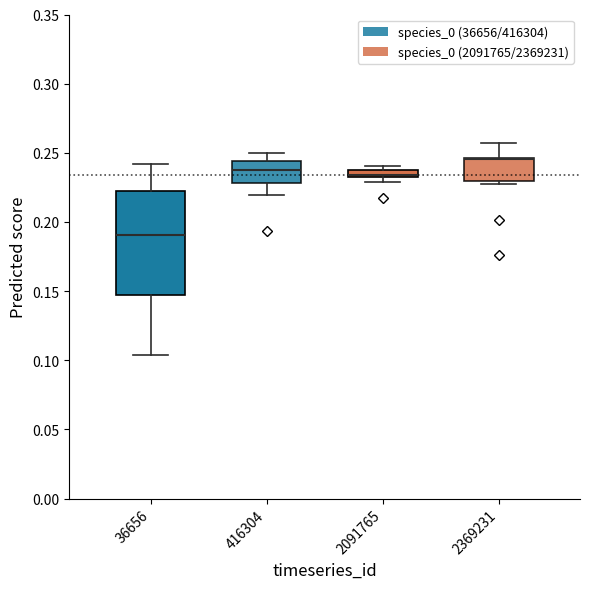

Where is the lower edge of the box at x = 36656 on the y-axis? The values are not printed on the chart, so give them approximately, as read against the axis.

0.145